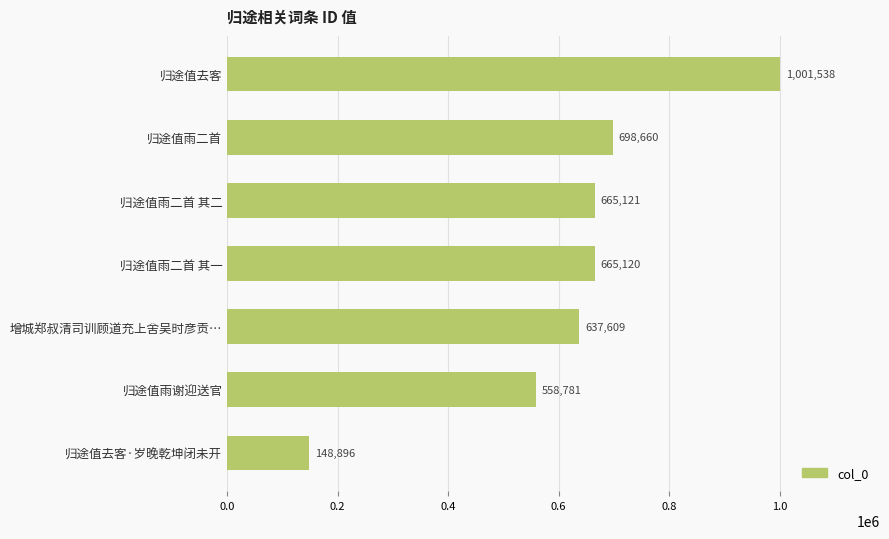

How many values are below 665120?

3